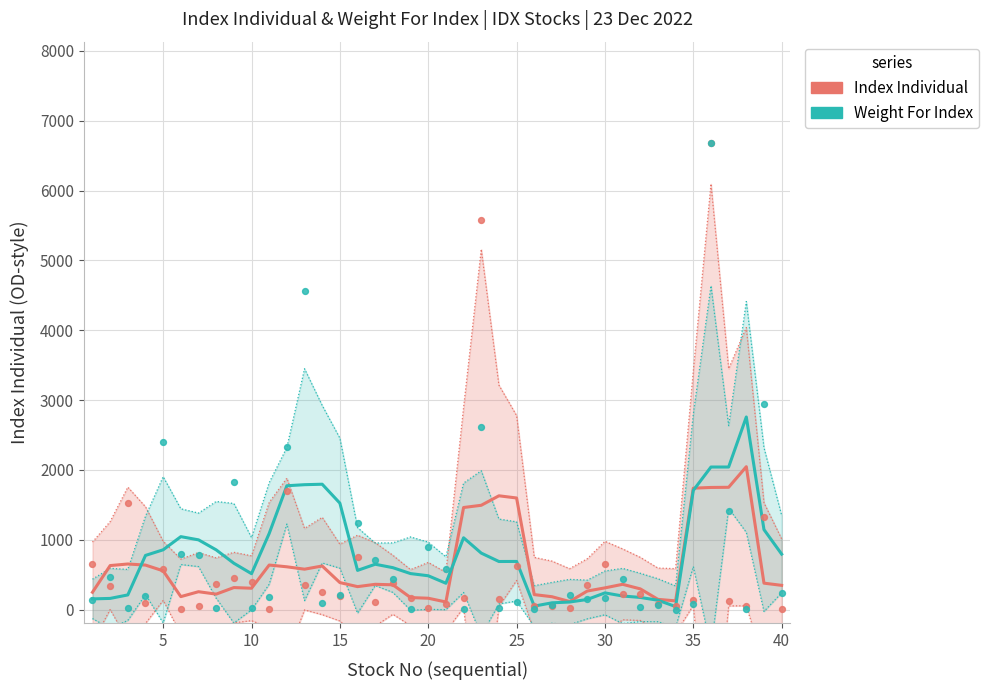

Which series has the largest total across all categories?

Weight For Index (scaled)